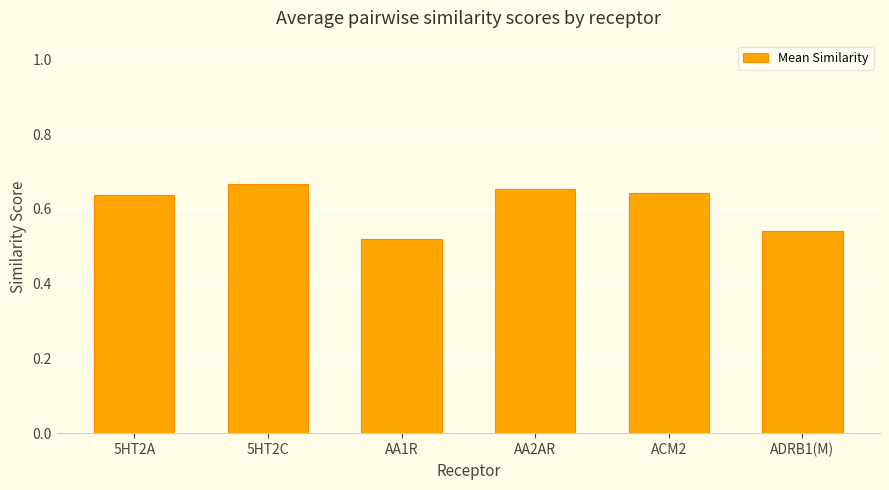

Count the values in the range 0 to 1.

6